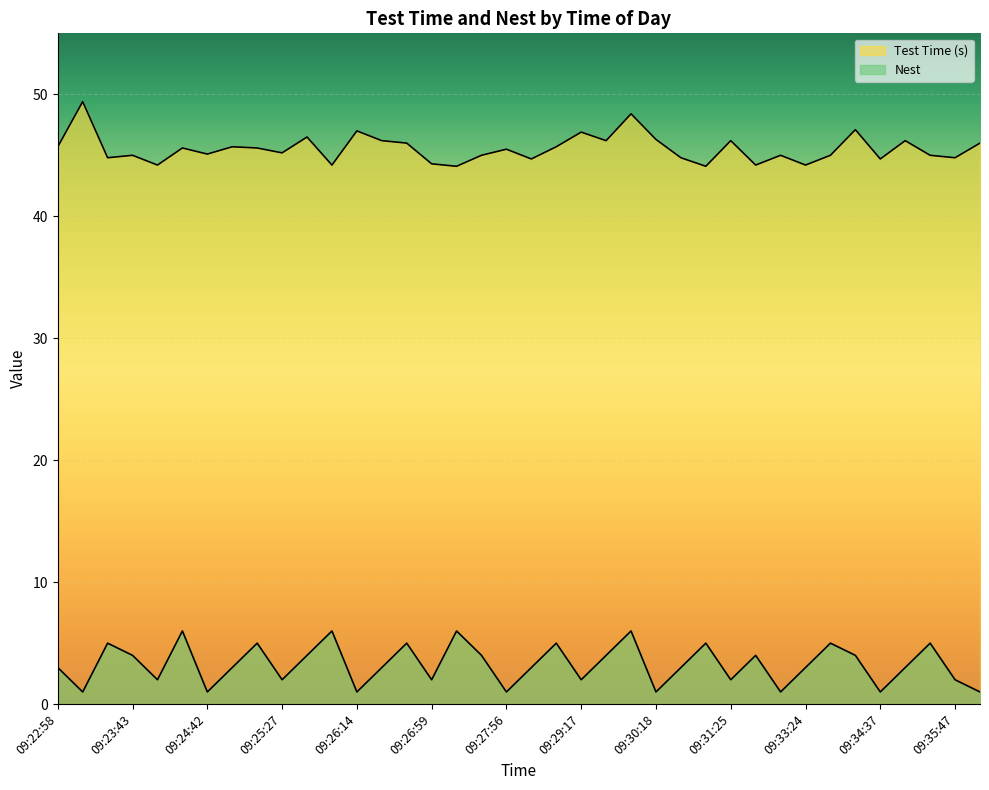

What is the average value of the Test Time (s) series?

45.5